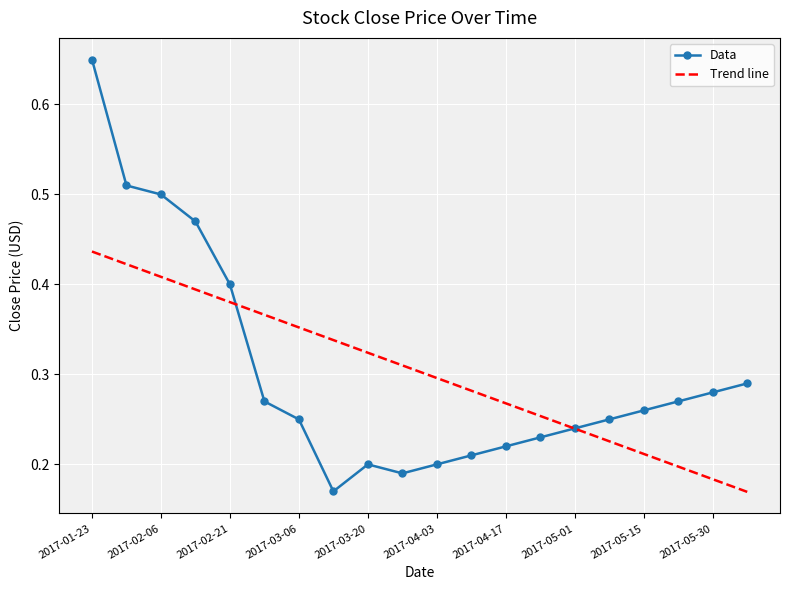

At how many categories does at least one series exceed 0?

20